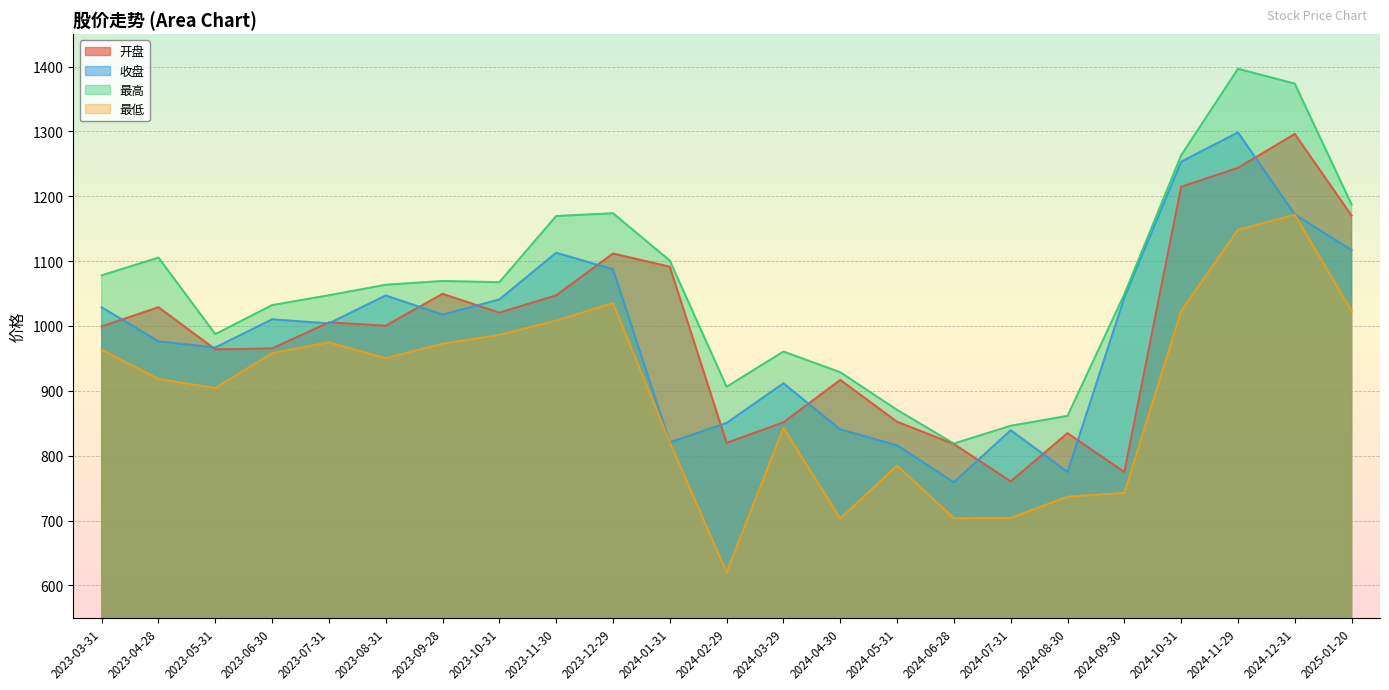

How many values in the 开盘 series exceed 1000?

12